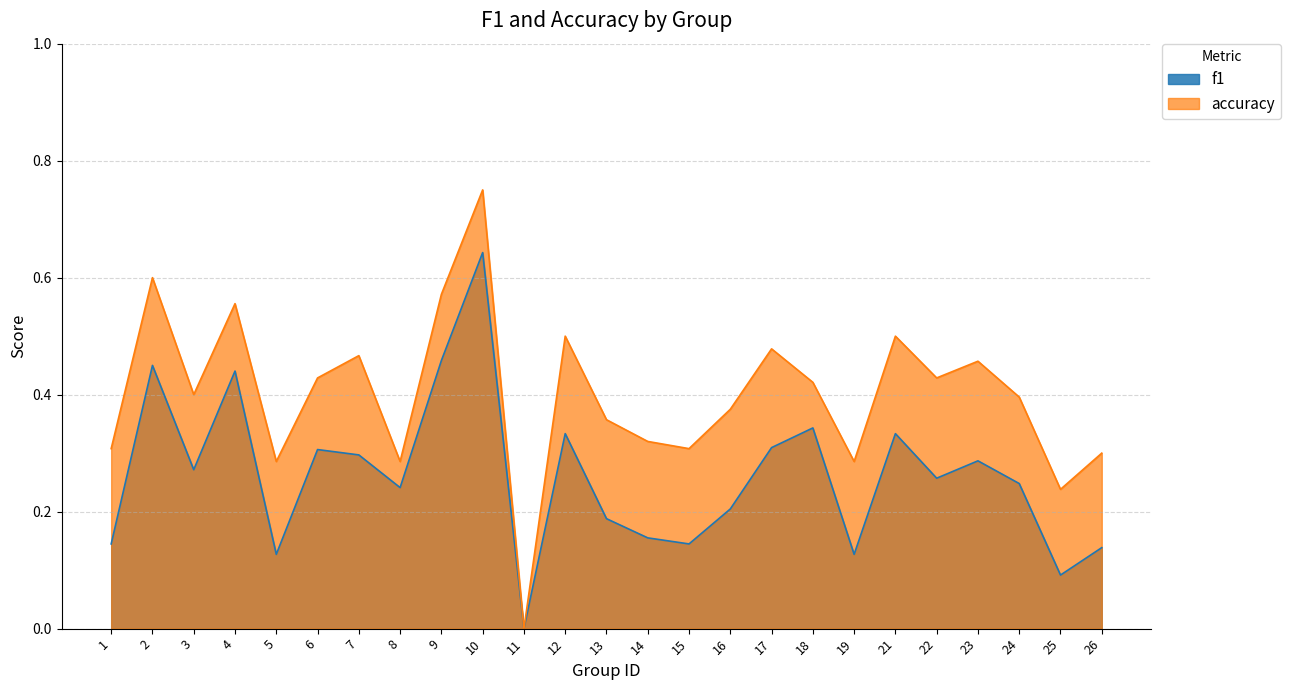

True or false: accuracy and f1 cross at least once.

False